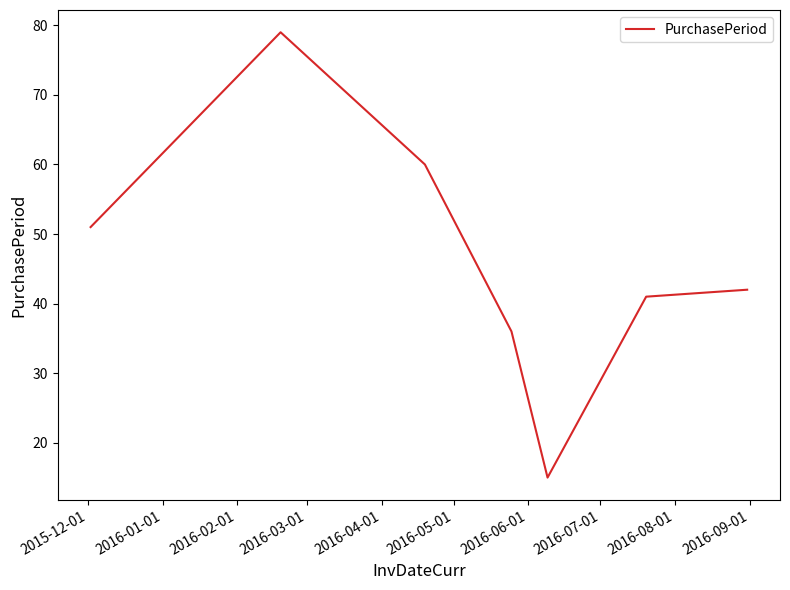

What is the minimum value shown in the chart?

15